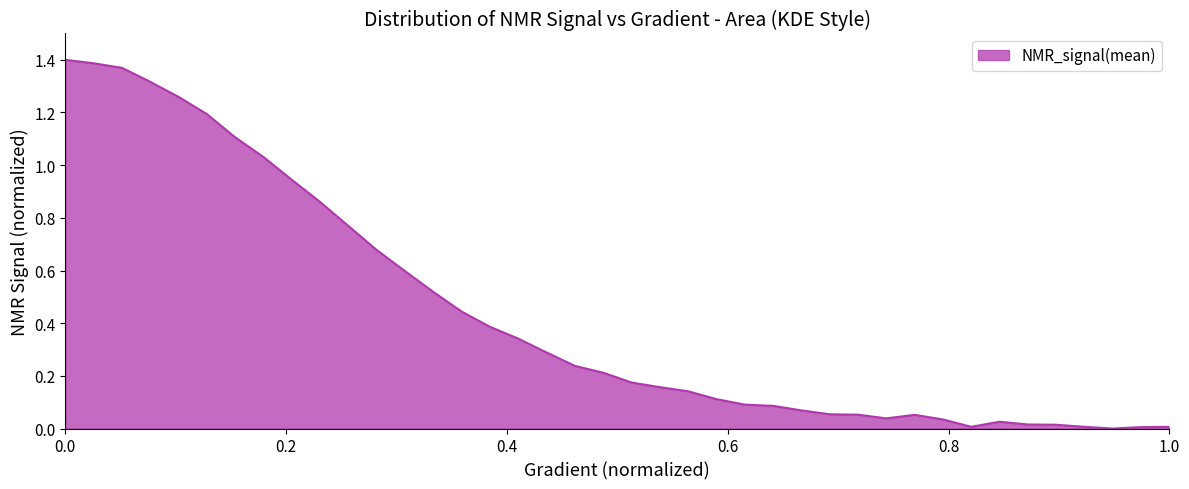

How many points are higher than both their immediate neighbors (excluding endpoints)?

2